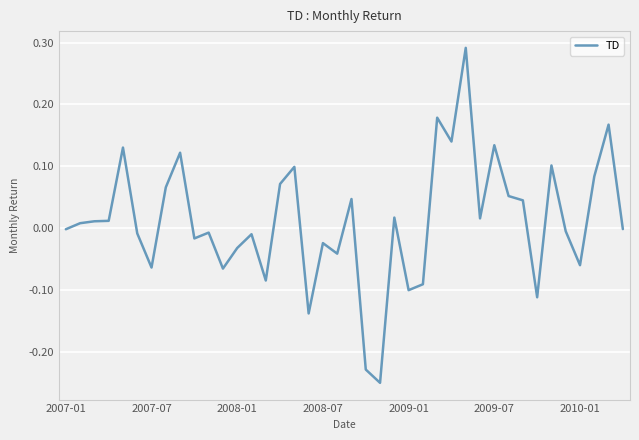

True or false: the data has more than 2 interior local peaks.

True